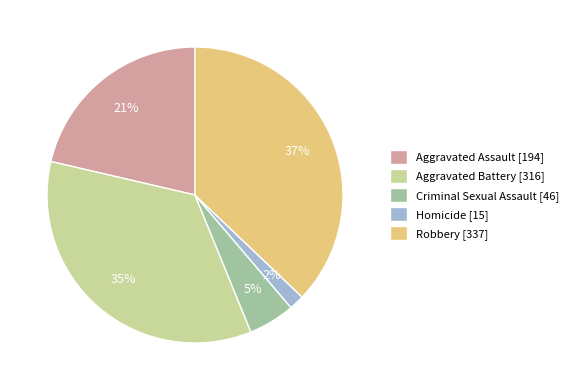

True or false: Robbery accounts for 23% of the total.

False